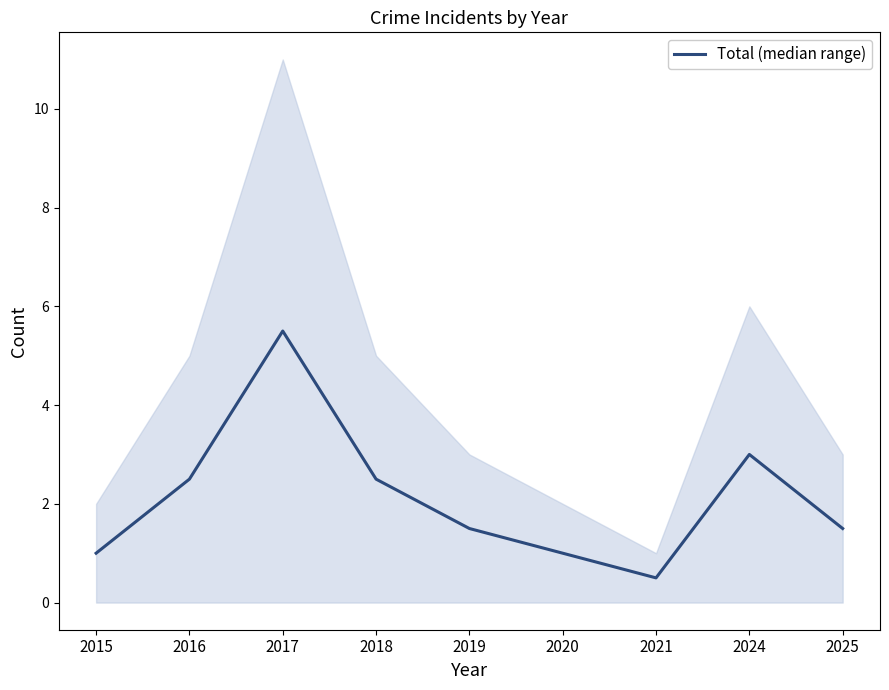

Which has a higher value, 2016 or 2015?

2016